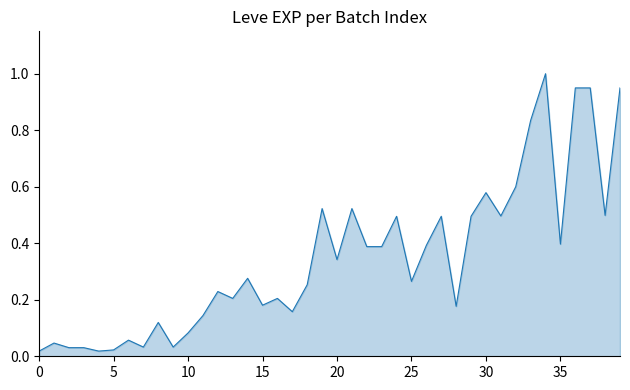

What is the difference between the maximum and minimum values?

1.0